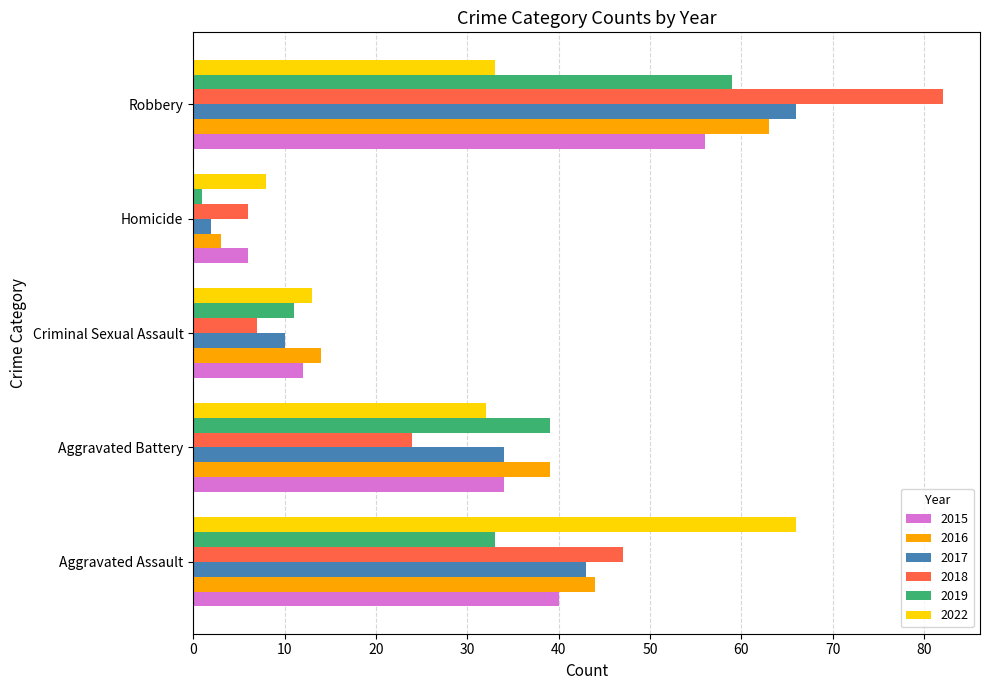

The 2018 series shows 24 at Aggravated Battery. True or false?

True